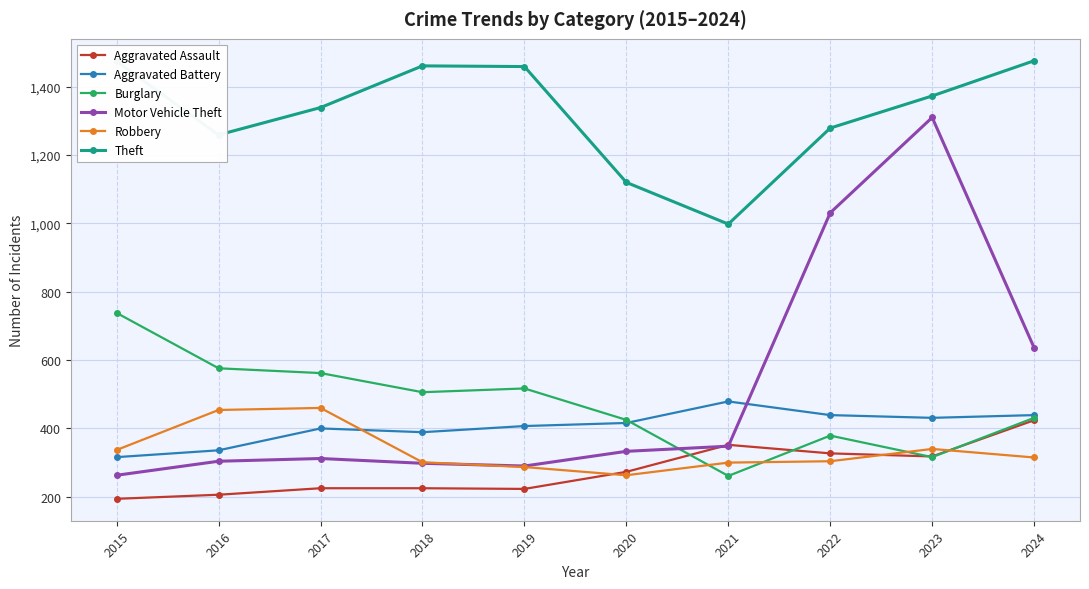

Count the number of data series in this chart.

6